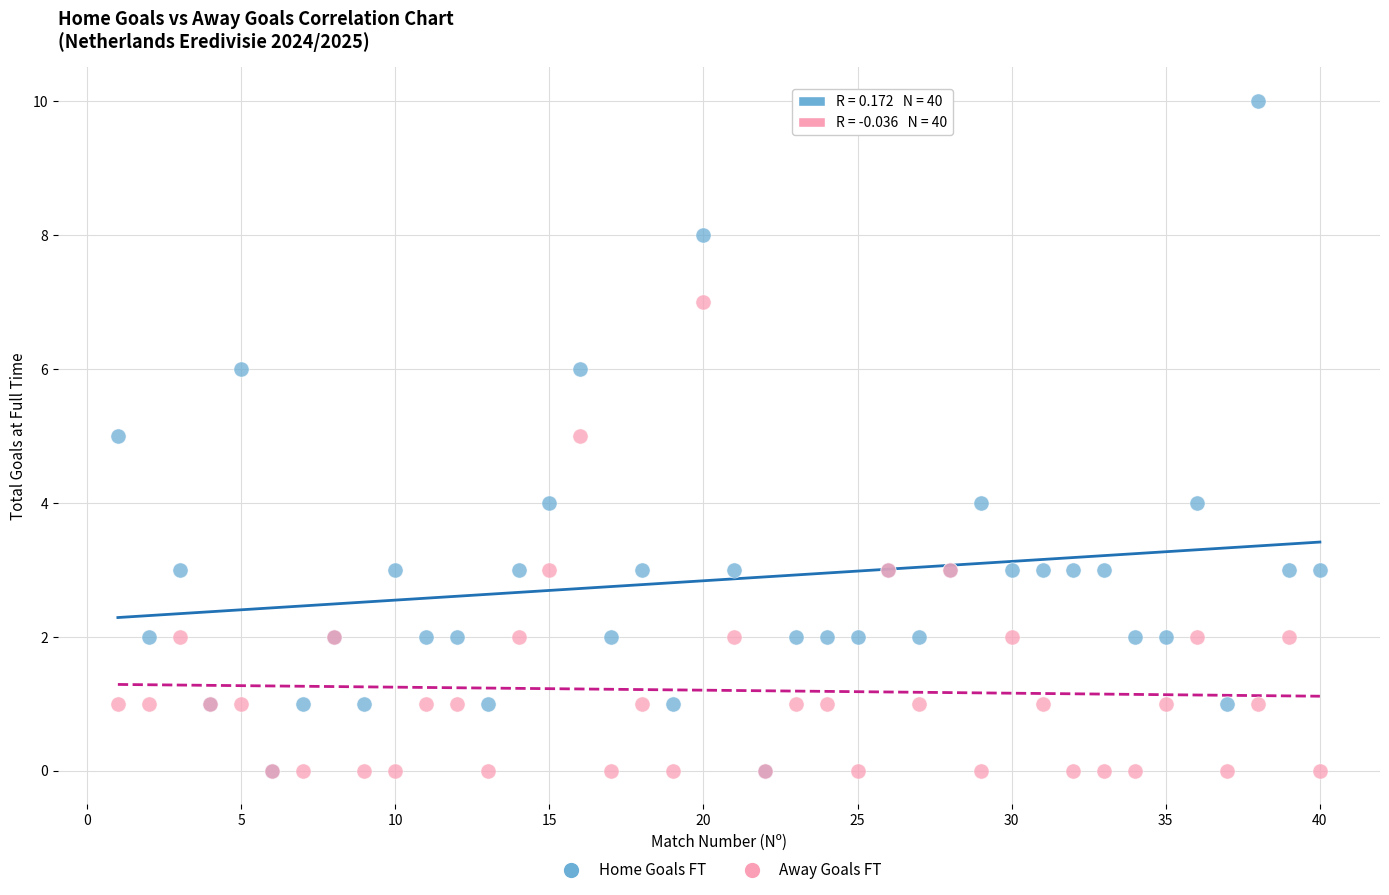

Which series has the largest Y range (max minus min)?

Home Goals FT